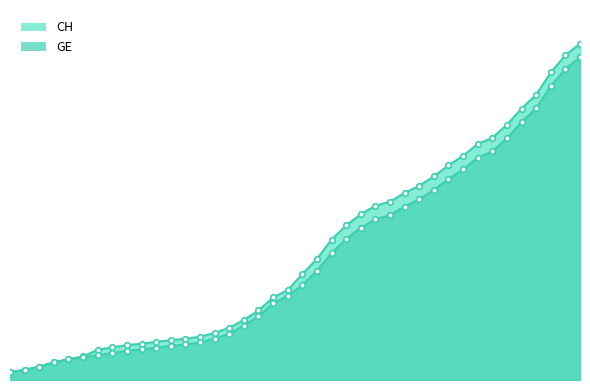

Which category has the lowest value across all series?

2020-02-25